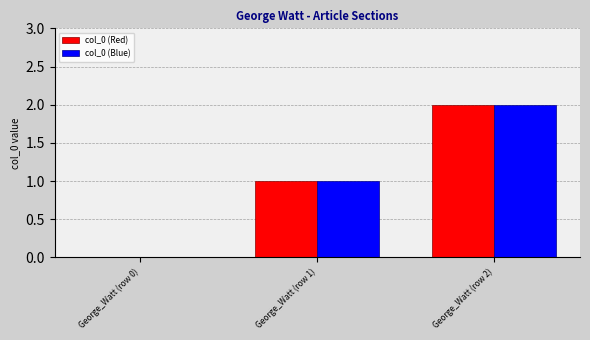

What are all the series names shown in the legend?

col_0 (Red), col_0 (Blue)